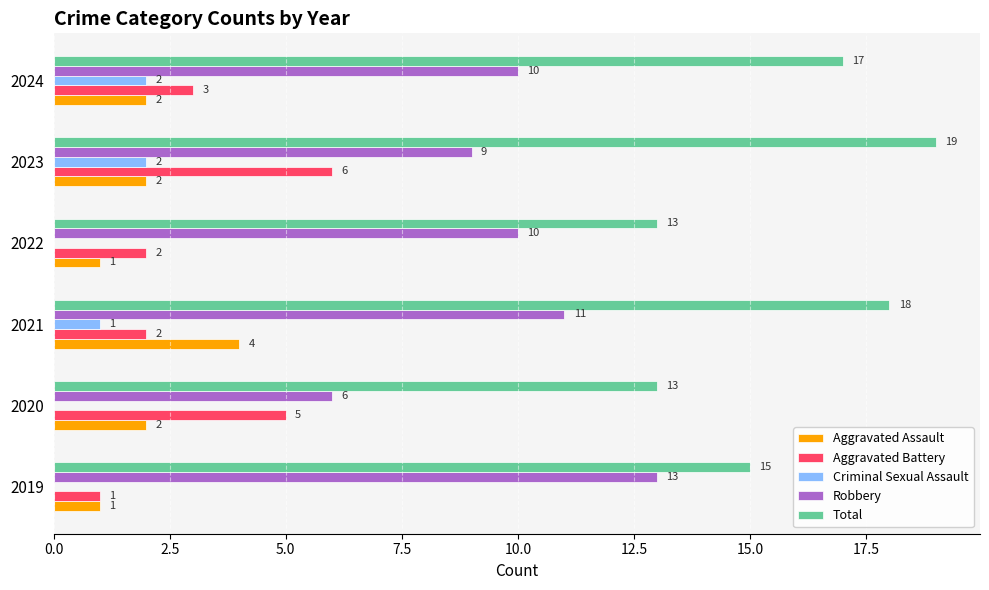

What is the sum of all Robbery values?

59